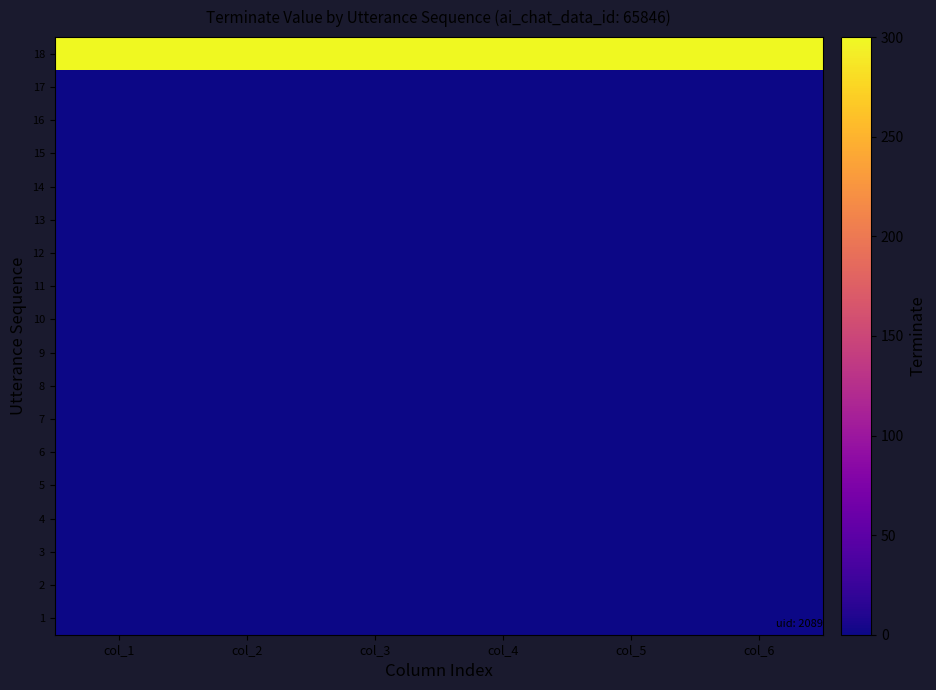

At which category does the chart reach its peak across all series?

col_1